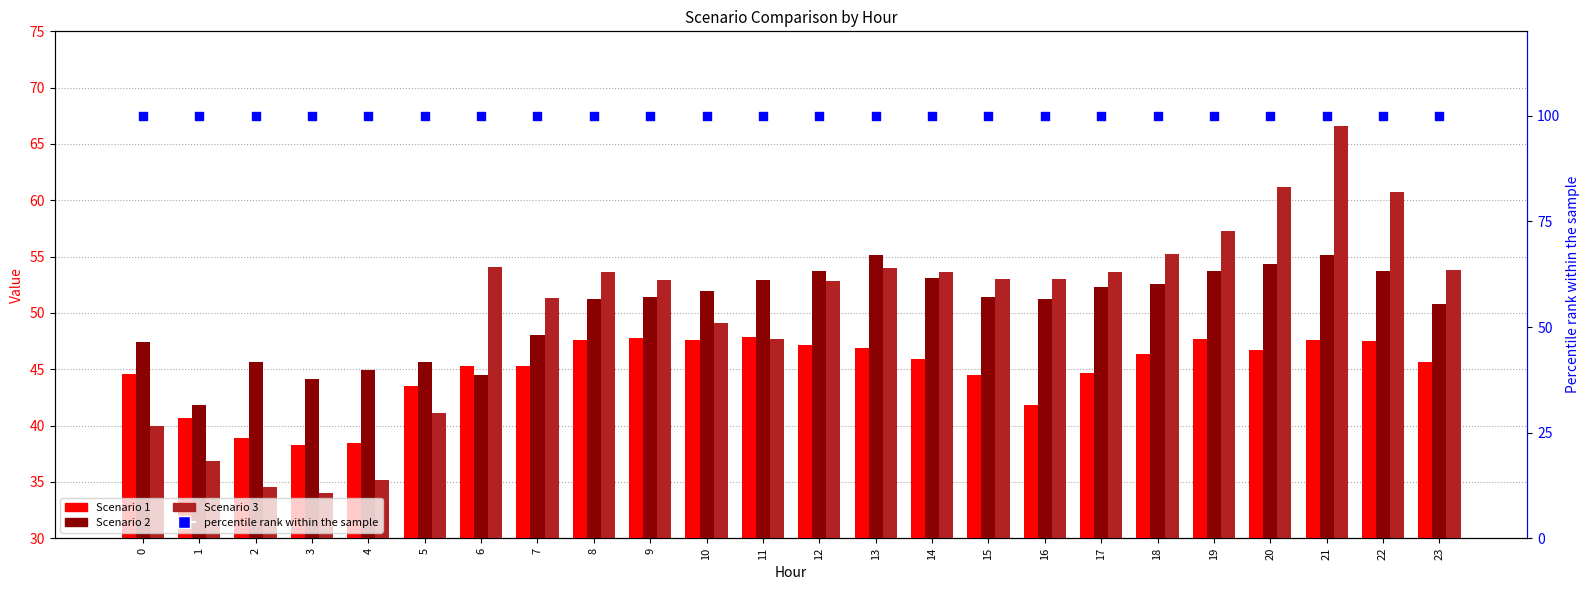

At which category is the sum across all series the highest?

21